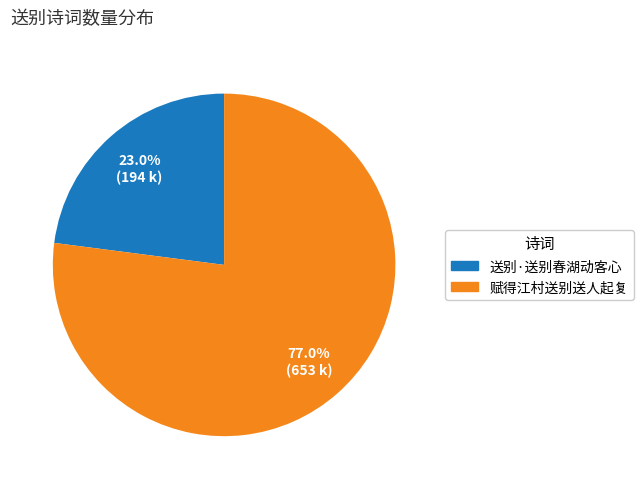

How many slices are in this pie chart?

2